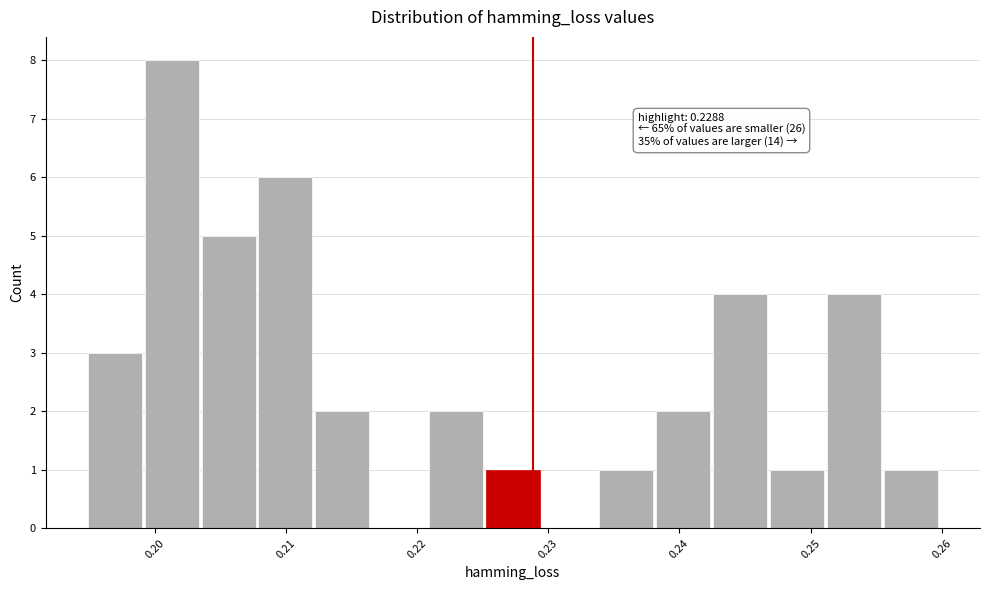

Which range on the x-axis has the tallest bar?

0.199 to 0.204